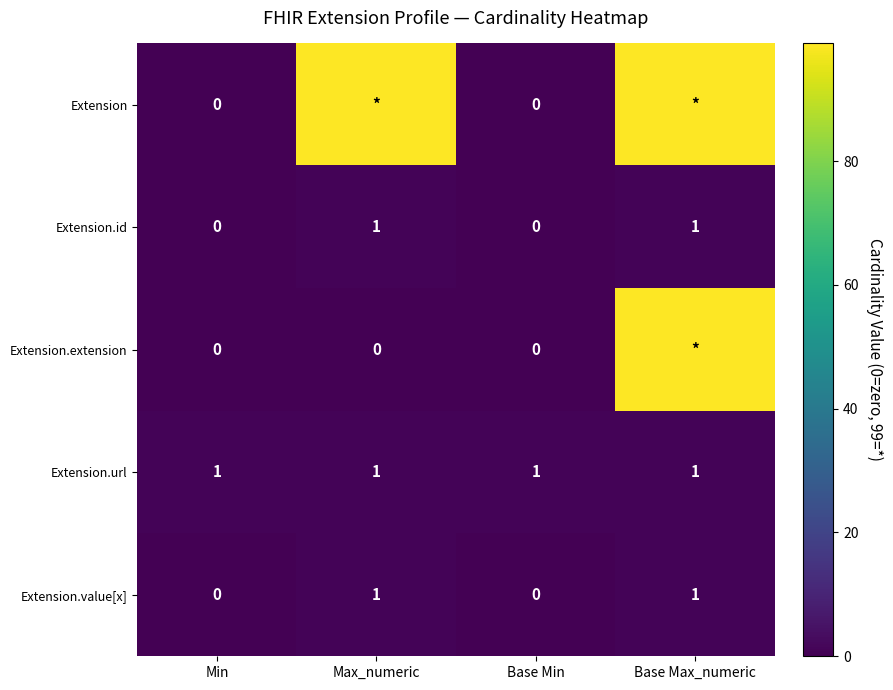

Is the value of Extension.id at Base Max_numeric greater than the value of Extension at Base Min?

Yes